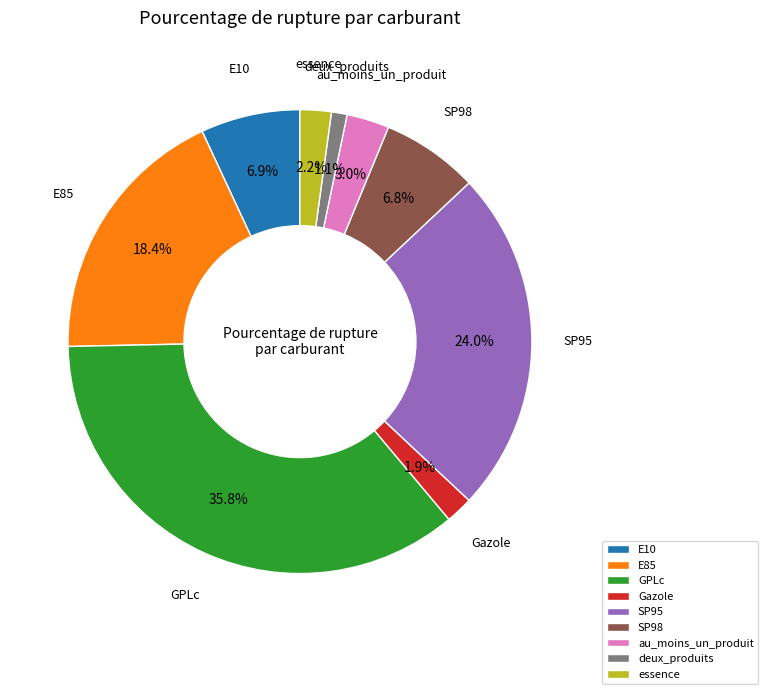

Count the number of slices in the pie.

9